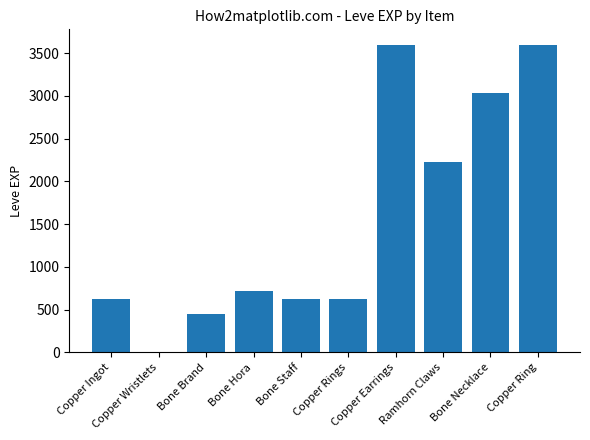

True or false: the data shows 5124 at Copper Earrings.

False